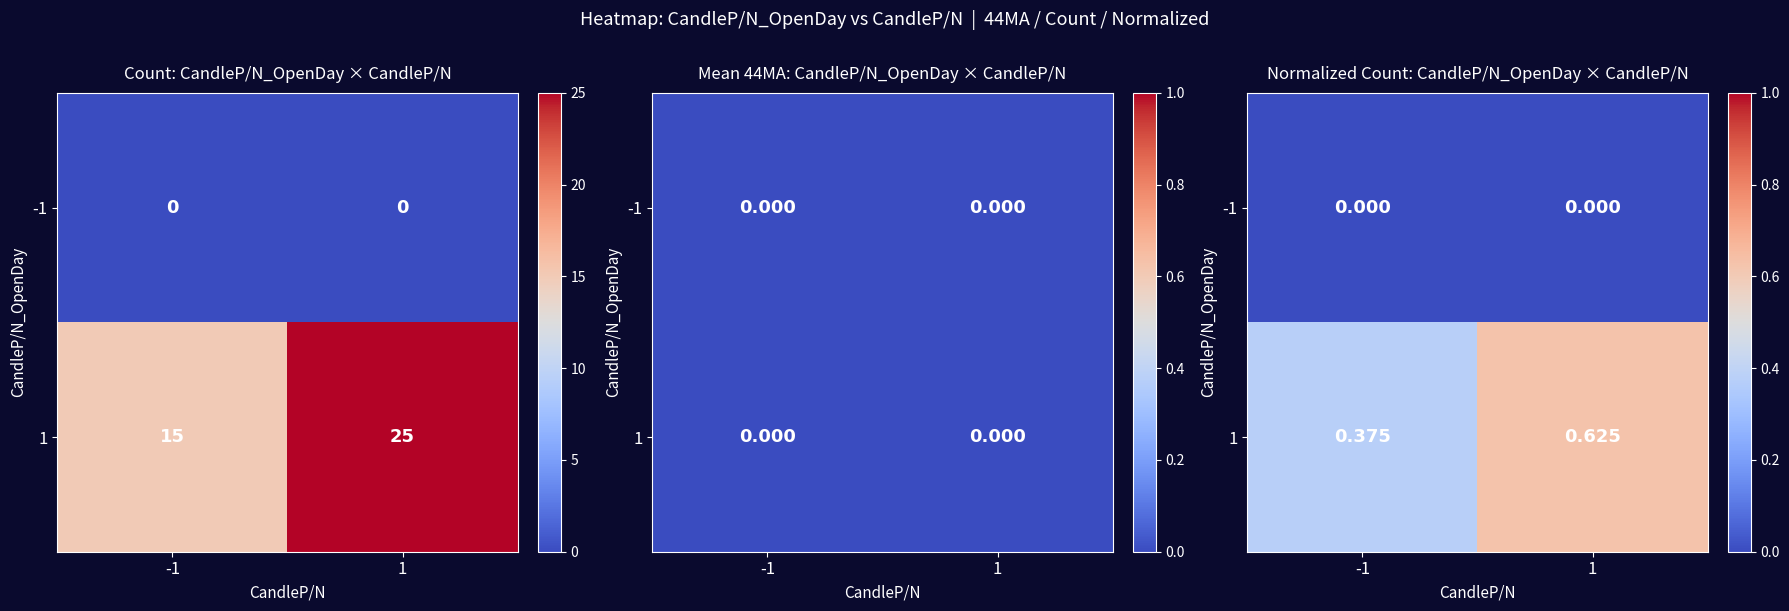

Between -1 and 1, which series saw the biggest shift?

1